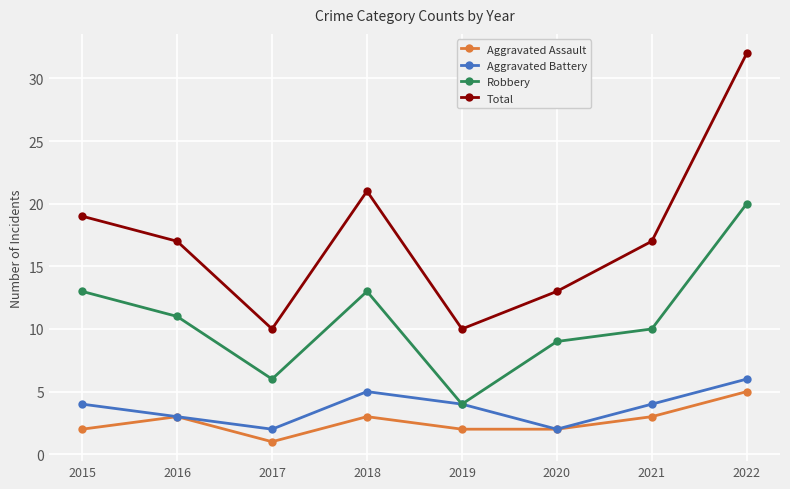

Between 2019 and 2021, which series saw the biggest shift?

Total